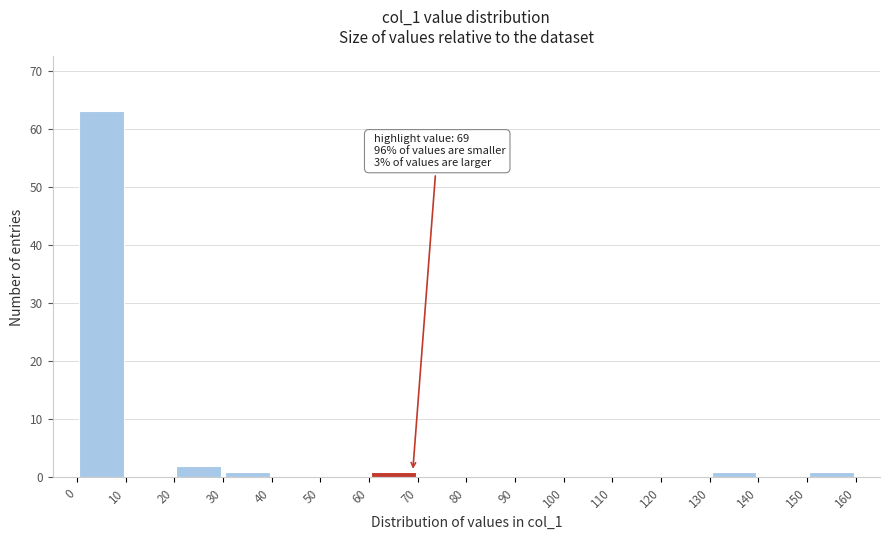

Which range on the x-axis has the tallest bar?

0 to 10